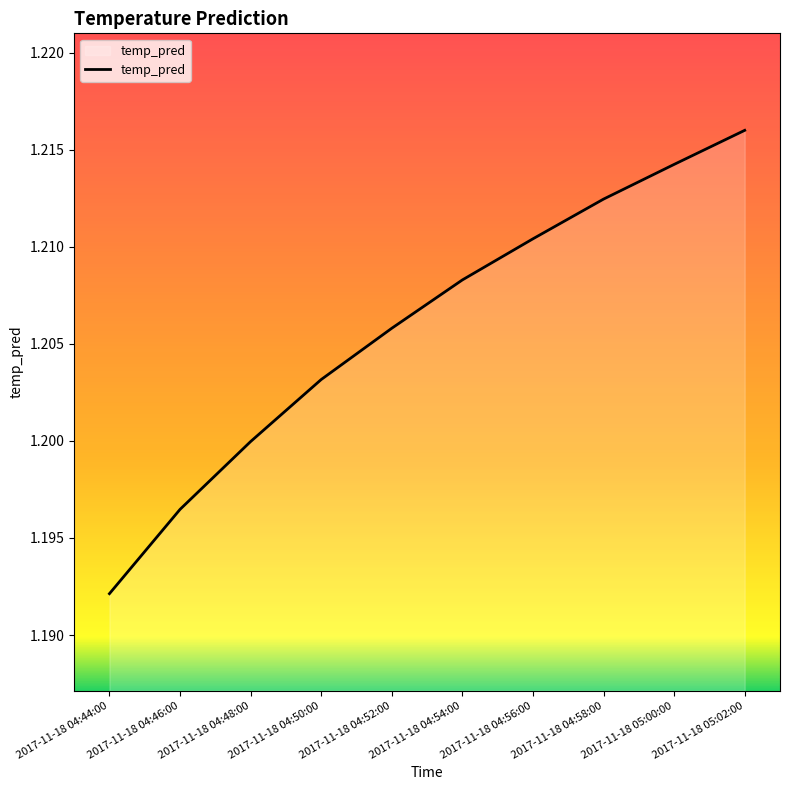

What position from the right is 2017-11-18 04:54:00?

5